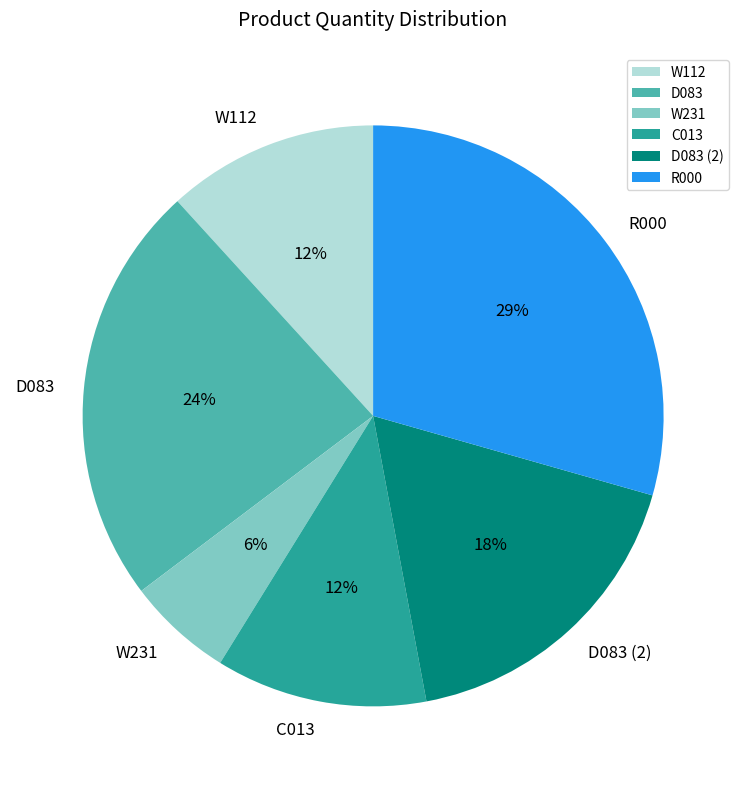

True or false: W112 accounts for 24% of the total.

False